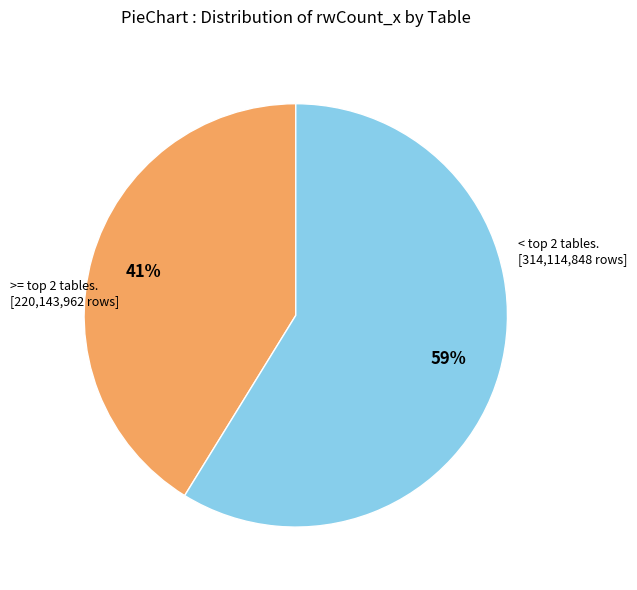

How many segments does this pie chart have?

2